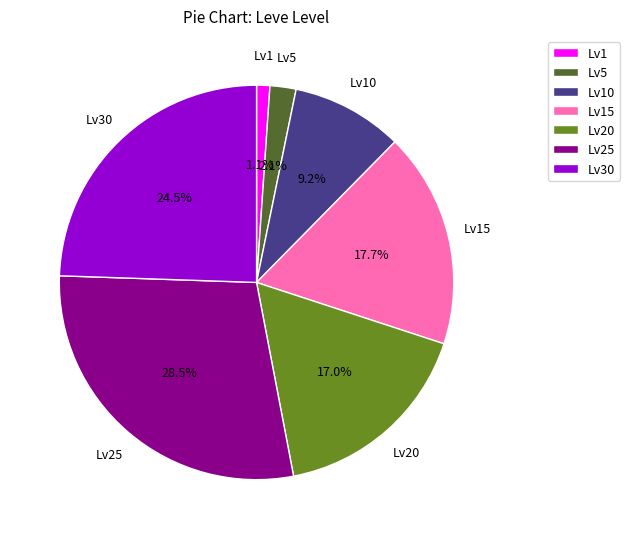

What is the ratio of the value at Lv10 to the value at Lv25?

0.3